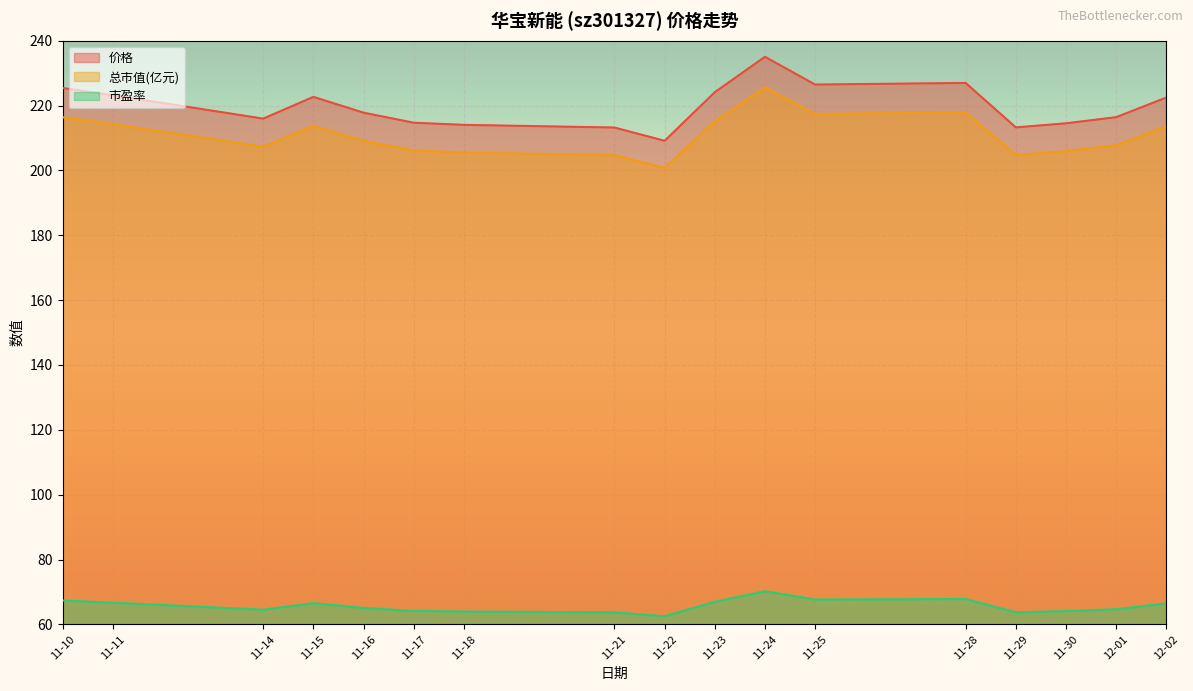

At 11-30, list the series in order from largest to smallest.

价格, 总市值(亿元), 市盈率